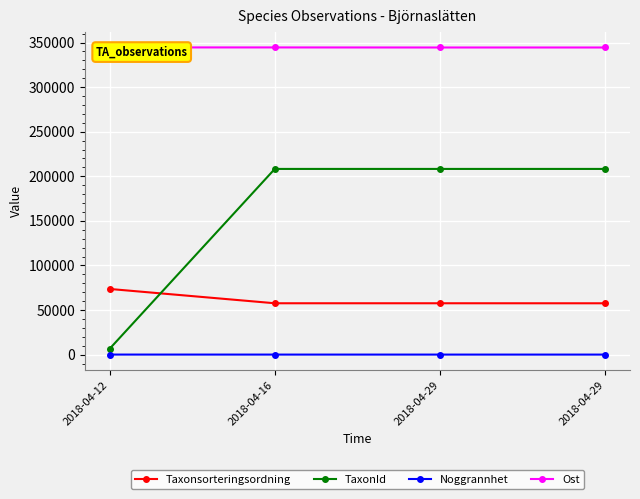

Is this an area chart (filled region under the line)?

No